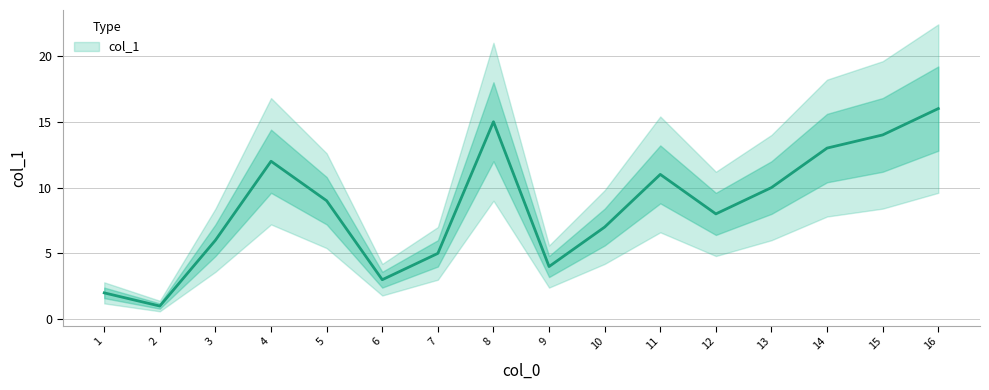

What is the difference between the second highest and minimum values?

14